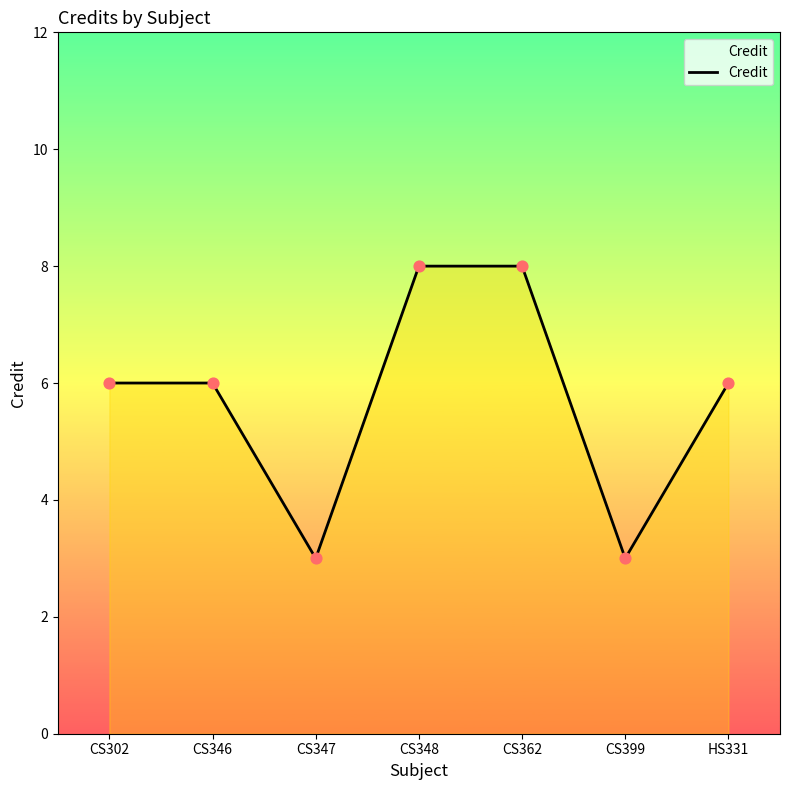

Which has a higher value, CS302 or CS348?

CS348